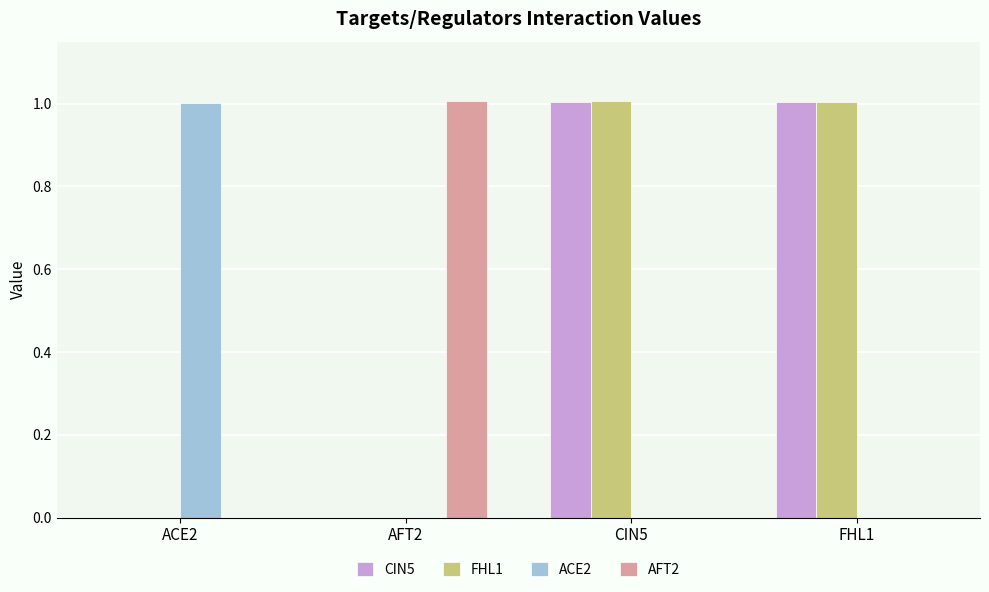

The value of ACE2 at AFT2 is -0.5. True or false?

False